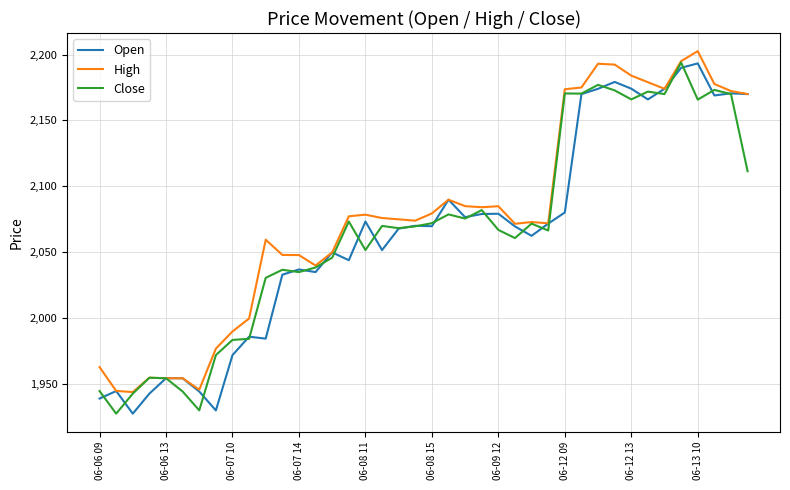

What is the maximum value shown in the chart?

2202.6